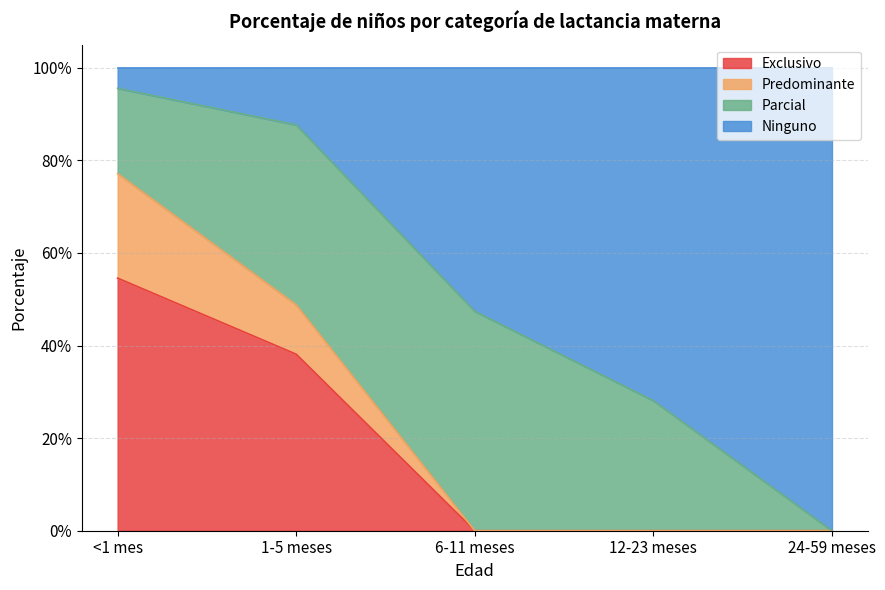

Does the chart have visible grid lines?

Yes